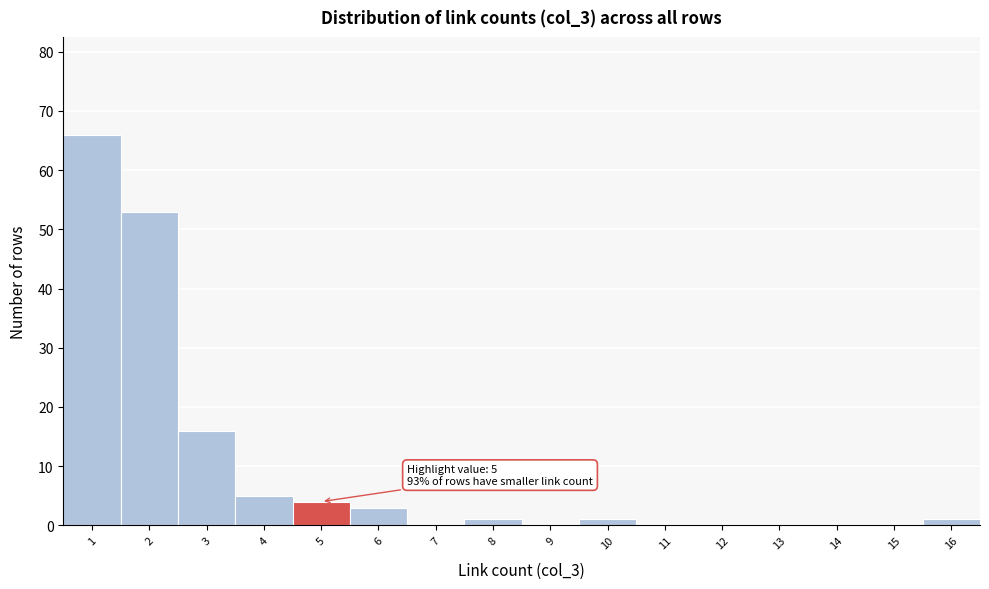

Reading right to left, transcribe all the data shown in this chart.

16=1	15=0	14=0	13=0	12=0	11=0	10=1	9=0	8=1	7=0	6=3	5=4	4=5	3=16	2=53	1=66